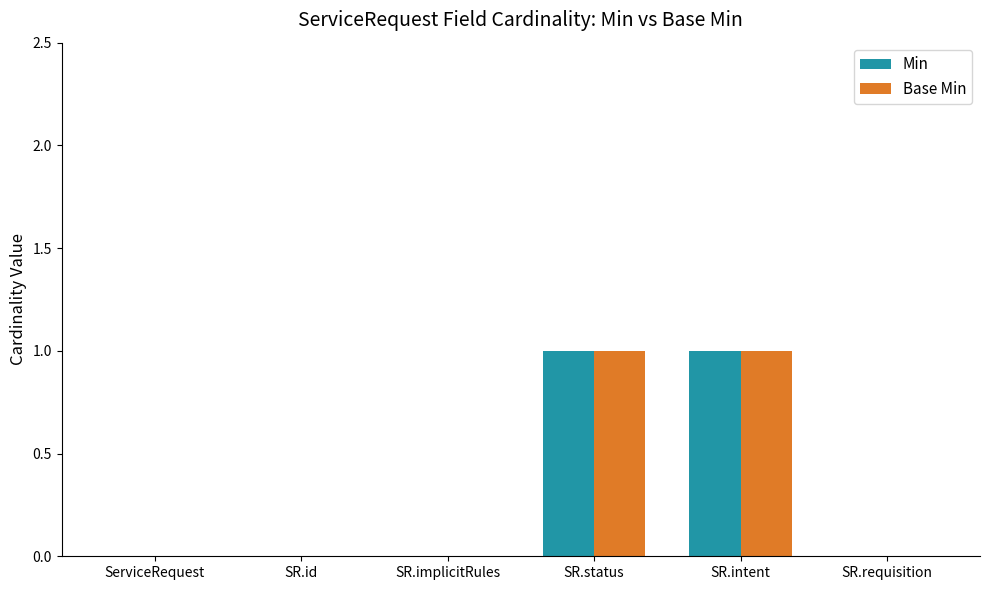

The value of Min at SR.id is 0. True or false?

True